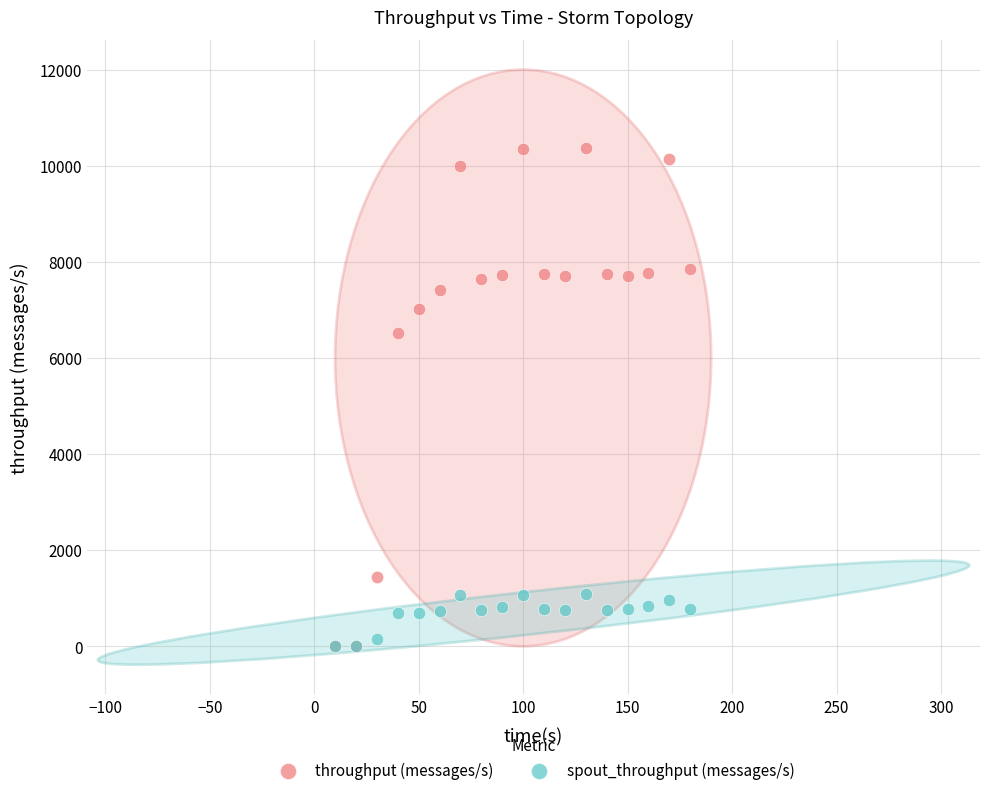

In the throughput (messages/s) series, what Y value is closest to 5181?

6509